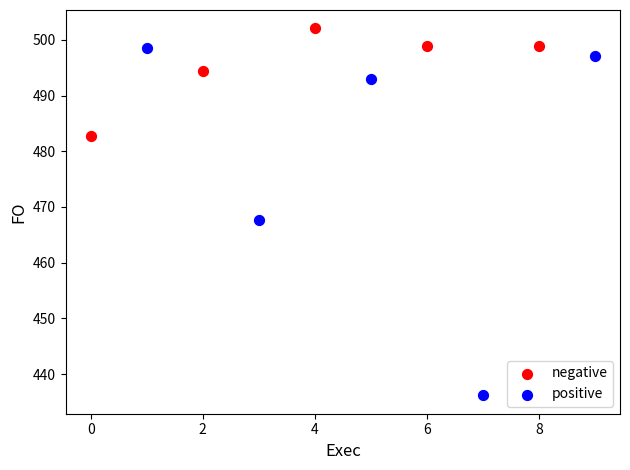

Which series contains the highest Y value?

negative